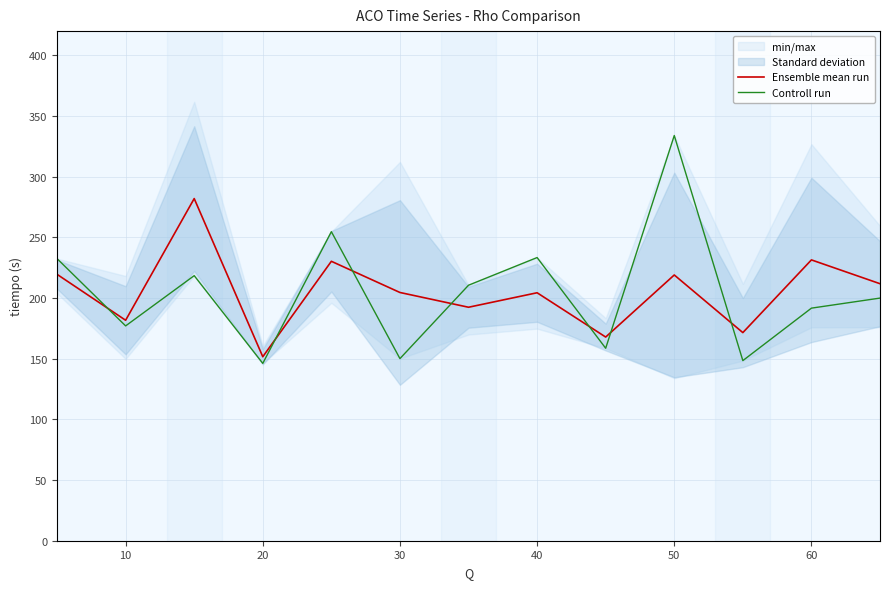

What is the difference between the second highest and second lowest values in the Ensemble mean run series?

63.6